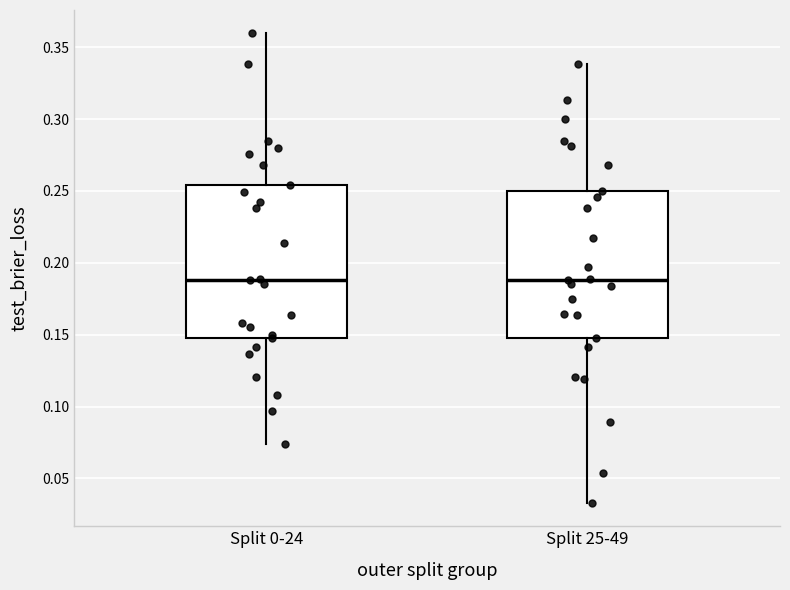

Reading left to right, read every box against the y-axis: the position of its median line, the range the box covers, and the ends of its whiskers. The values are not printed on the chart, so give them approximately, as read against the axis.

Split 0-24: median 0.190, box 0.150 to 0.255, whiskers 0.075 to 0.360
Split 25-49: median 0.190, box 0.150 to 0.250, whiskers 0.035 to 0.340